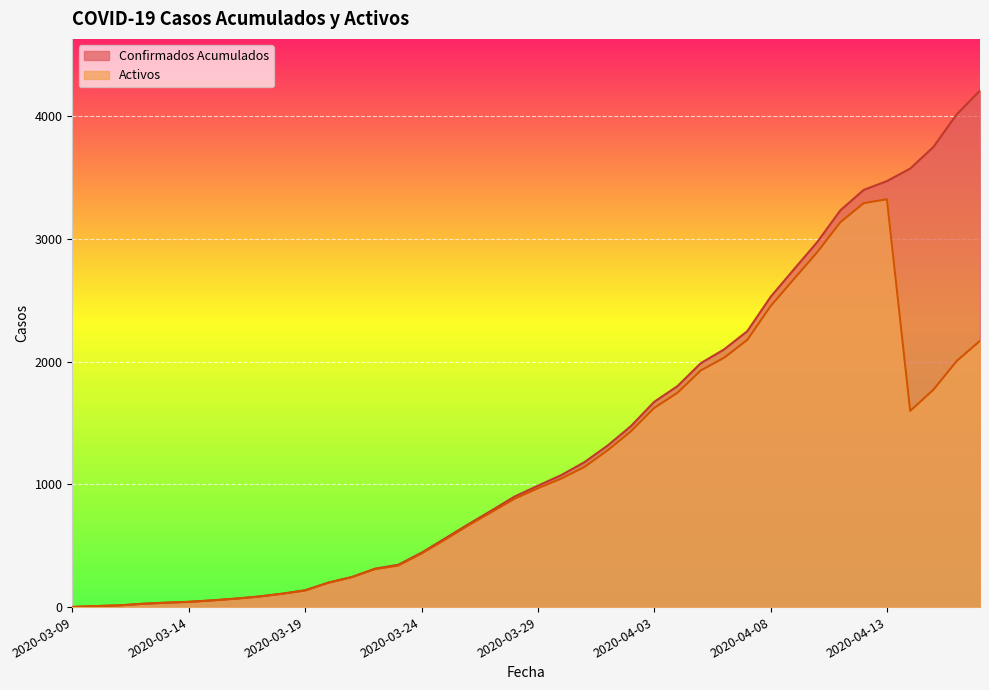

How many interior local peaks does the Activos series have?

1